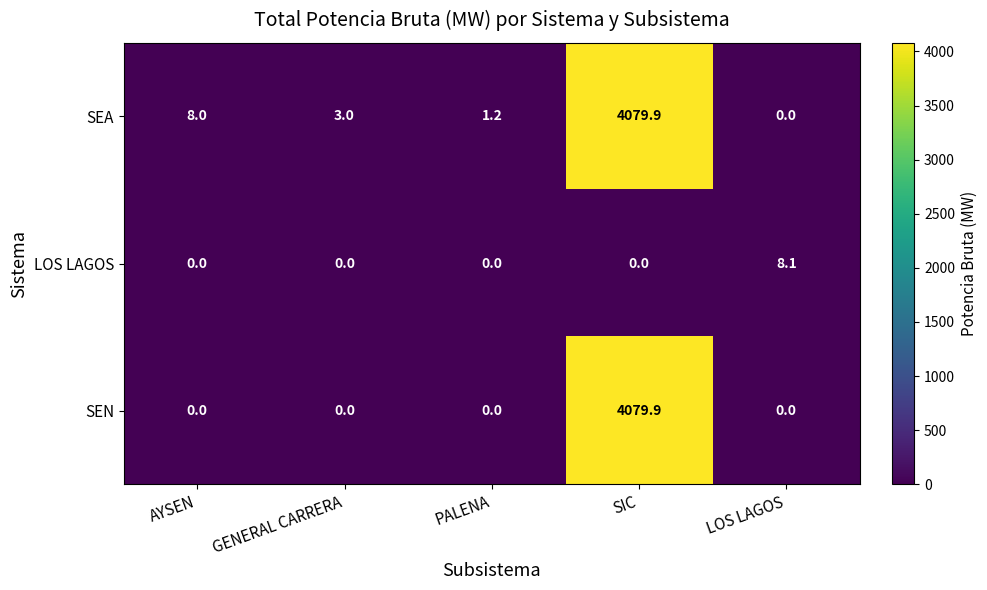

Is it true that SEA equals 8.0 at AYSEN?

True